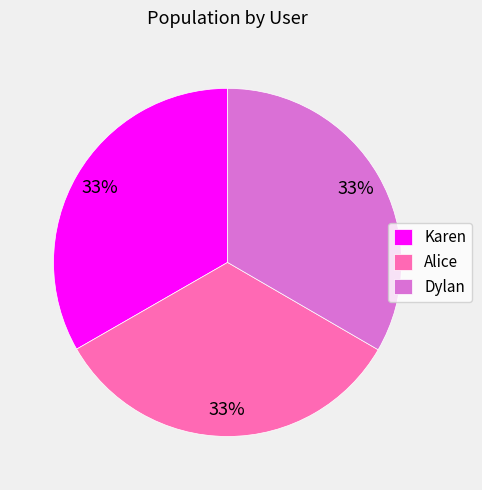

Count the number of slices in the pie.

3